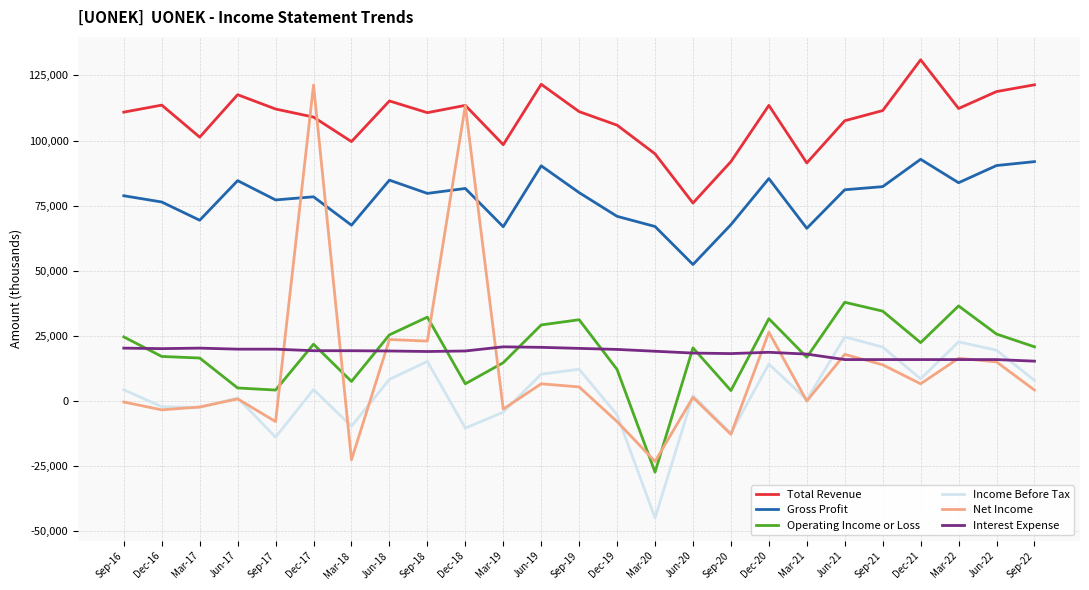

The value of Operating Income or Loss at Jun-22 is 25700. True or false?

True